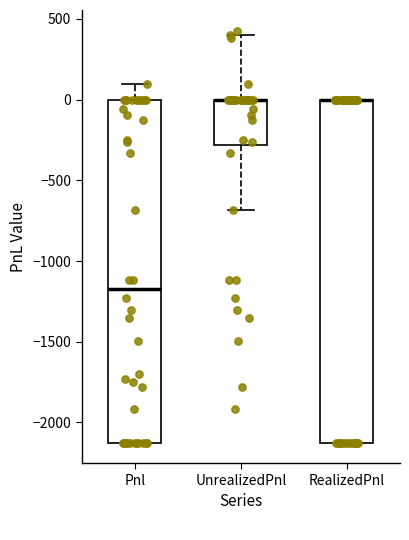

Reading left to right, transcribe this box plot: for each box, give where its median line is, the range the box spans, and where its two whiskers end, as read against the y-axis. The values are not printed on the chart, so give them approximately, as read against the axis.

Pnl: median -1150, box -2150 to 0, whiskers -2150 to 100
UnrealizedPnl: median 0 (drawn on the box's upper edge), box -300 to 0, whiskers -700 to 400
RealizedPnl: median 0 (drawn on the box's upper edge), box -2150 to 0, whiskers -2150 to 0